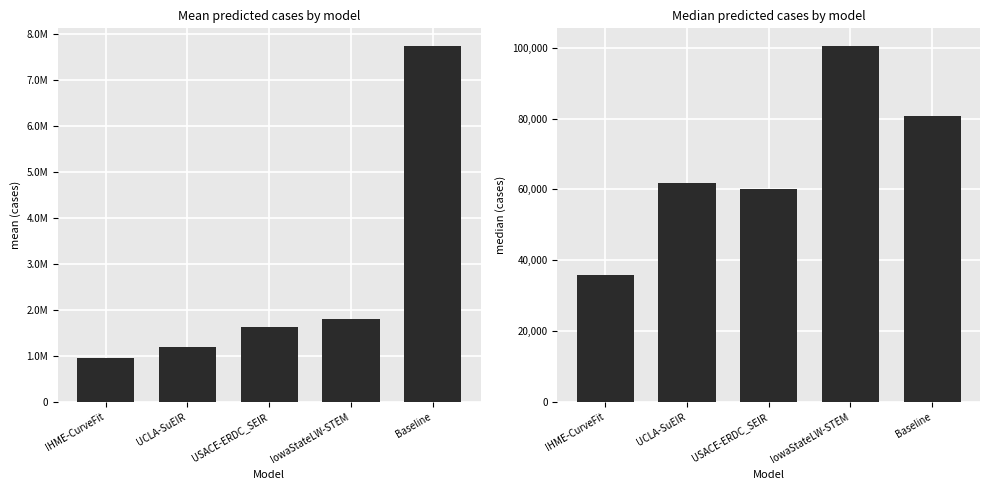

What is the total value across all series at USACE-ERDC_SEIR?

1689931.5